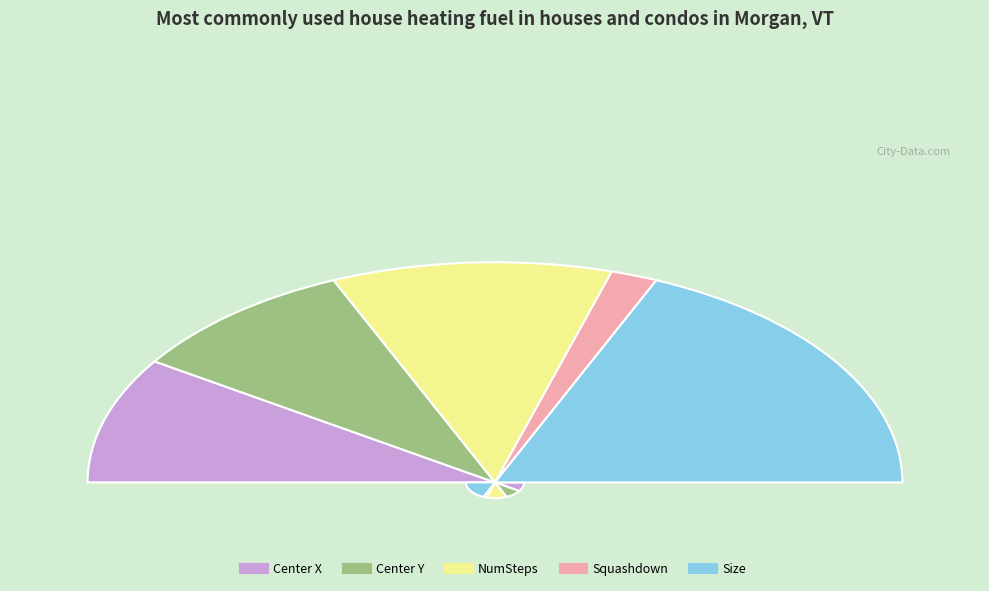

Approximately how many times larger is the value at Squashdown compared to Size?

0.1